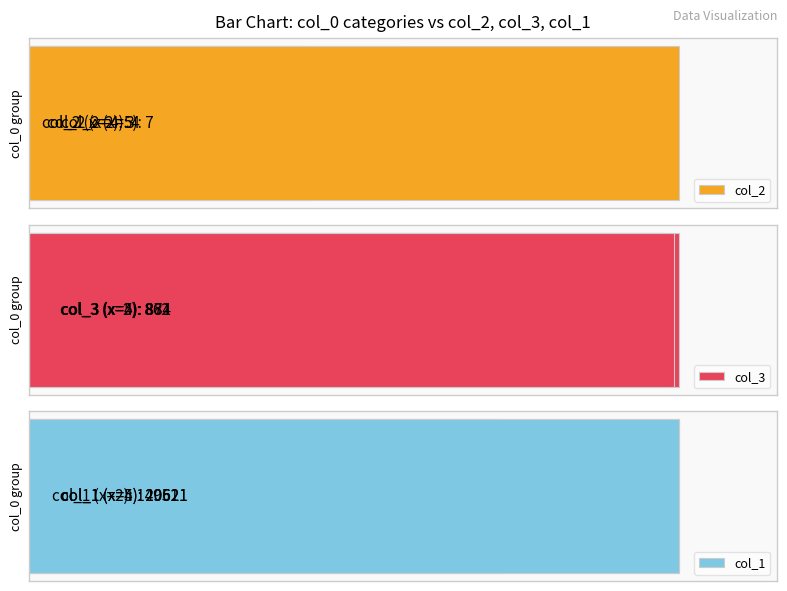

Reading left to right, list all the values displayed in this chart.

col_2: 3	4	7
col_3: 862	881	874
col_1: 14951	20621	20621